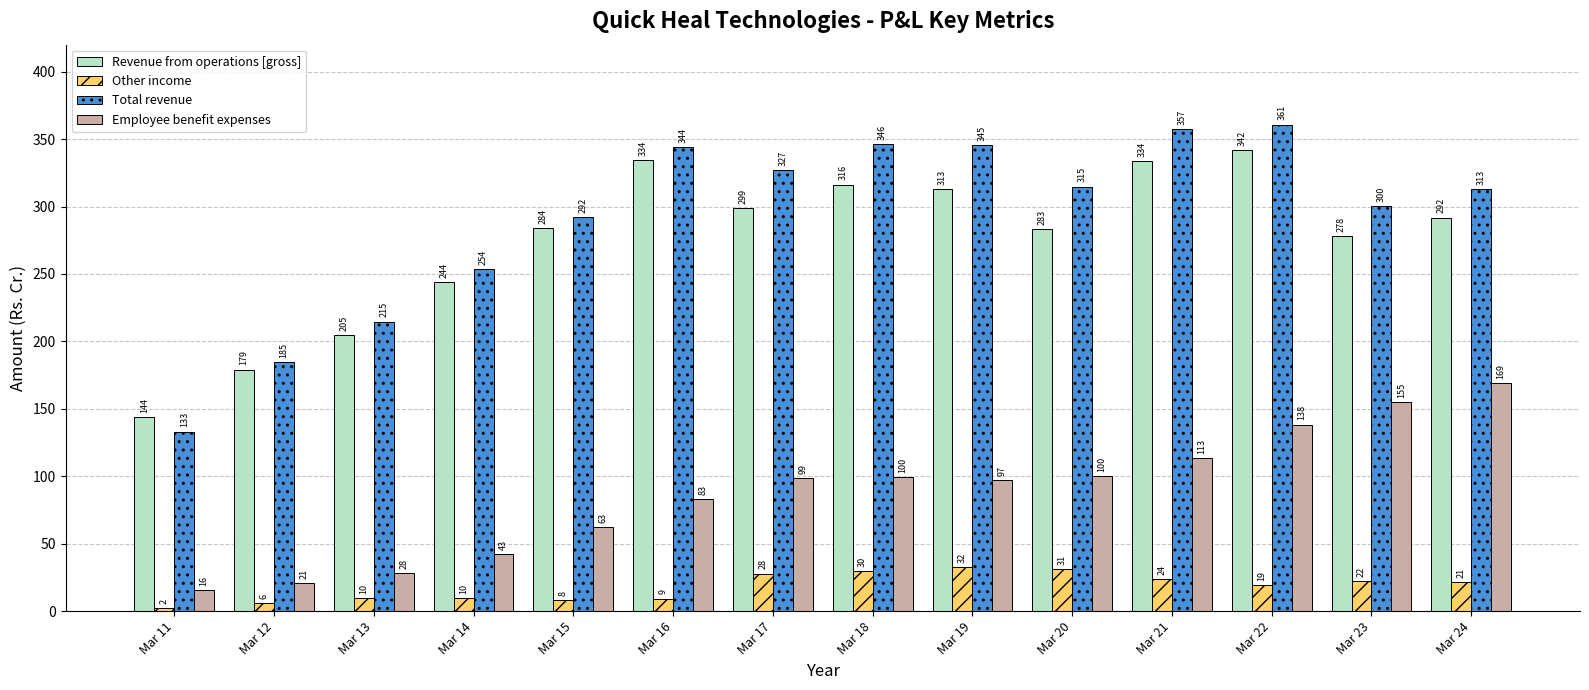

How many groups of bars are there?

14